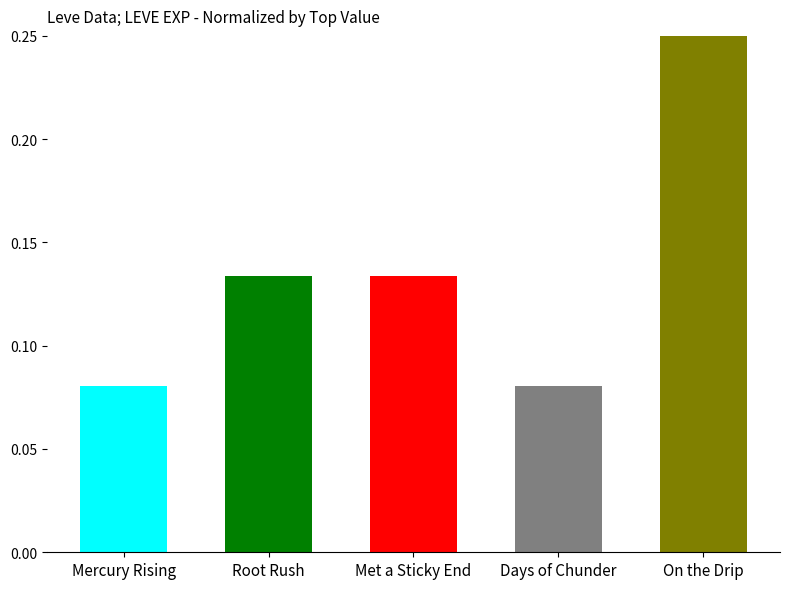

How many values are between 0 and 1?

5